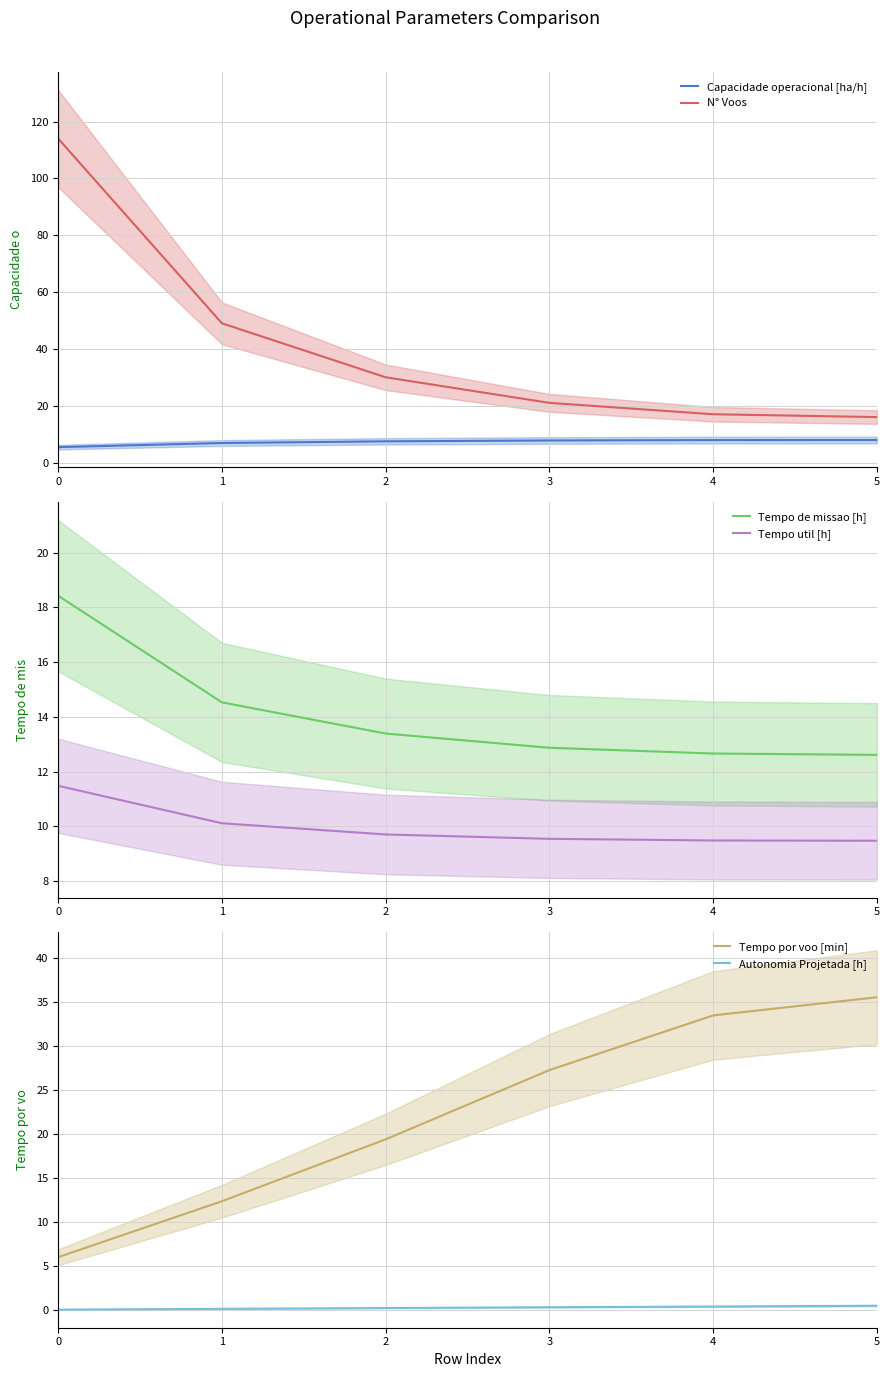

Reading left to right, transcribe all the data shown in this chart.

Capacidade operacional [ha/h]: 0=5.4	1=6.9	2=7.5	3=7.8	4=7.9	5=7.9
N° Voos: 0=114.0	1=49.0	2=30.0	3=21.0	4=17.0	5=16.0
Tempo de missao [h]: 0=18.4	1=14.5	2=13.4	3=12.9	4=12.7	5=12.6
Tempo util [h]: 0=11.5	1=10.1	2=9.7	3=9.5	4=9.5	5=9.5
Tempo por voo [min]: 0=6.0	1=12.4	2=19.4	3=27.2	4=33.5	5=35.5
Autonomia Projetada [h]: 0=0.1	1=0.2	2=0.3	3=0.4	4=0.4	5=0.5